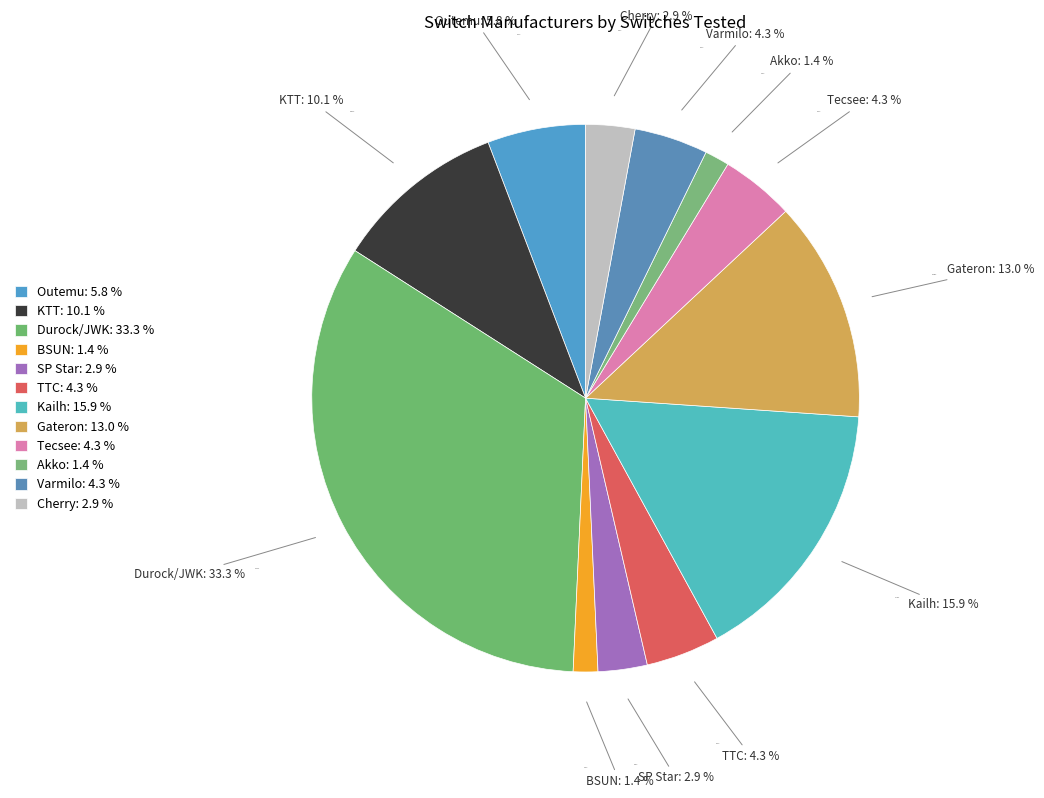

What is the ratio of the value at Kailh to the value at Durock/JWK?

0.5